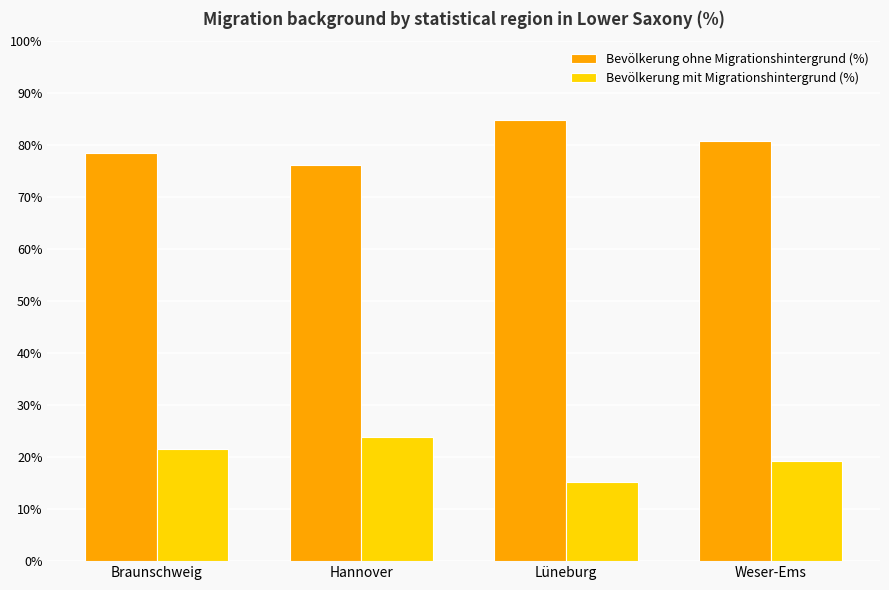

What is the value of the Bevölkerung ohne Migrationshintergrund (%) bar at the 4th from the left?

80.7